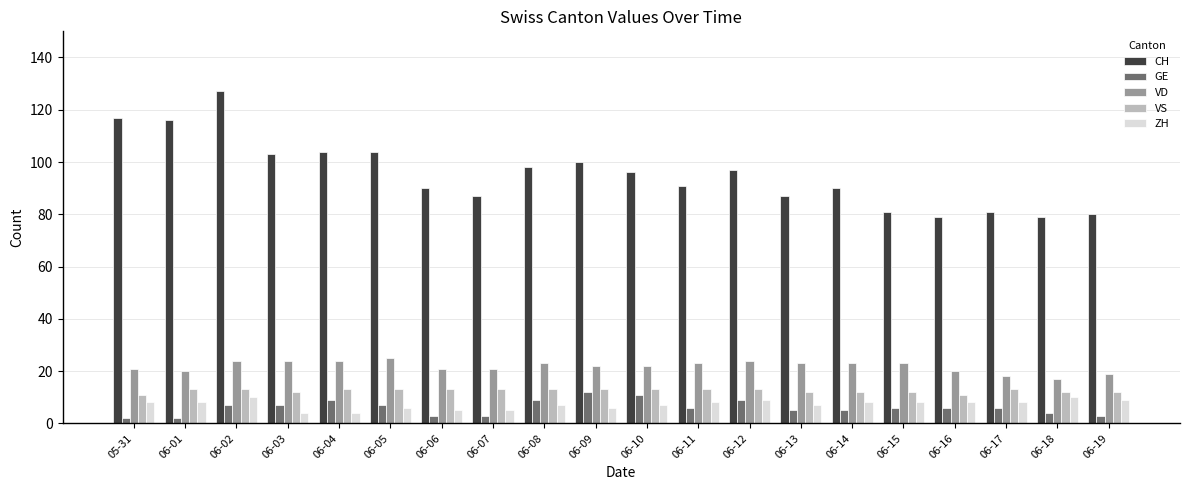

What is the label of the 11th bar from the right?

06-09